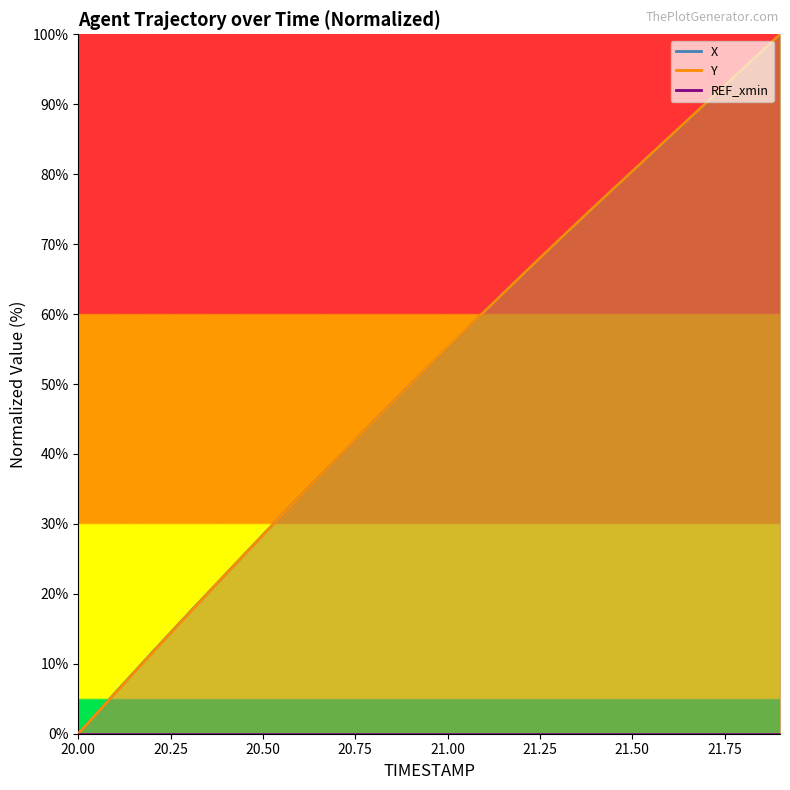

What is the value of the X point at the 11th from the left?

55.2